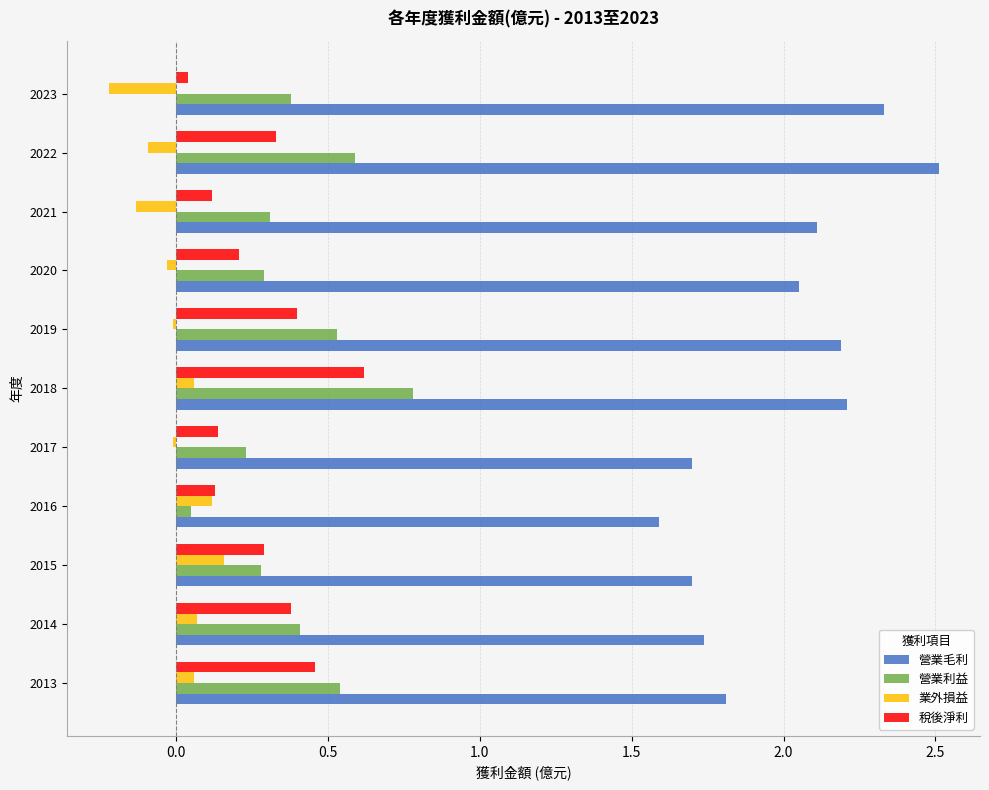

What is the value of the 營業利益 bar at the 4th from the left?

0.1